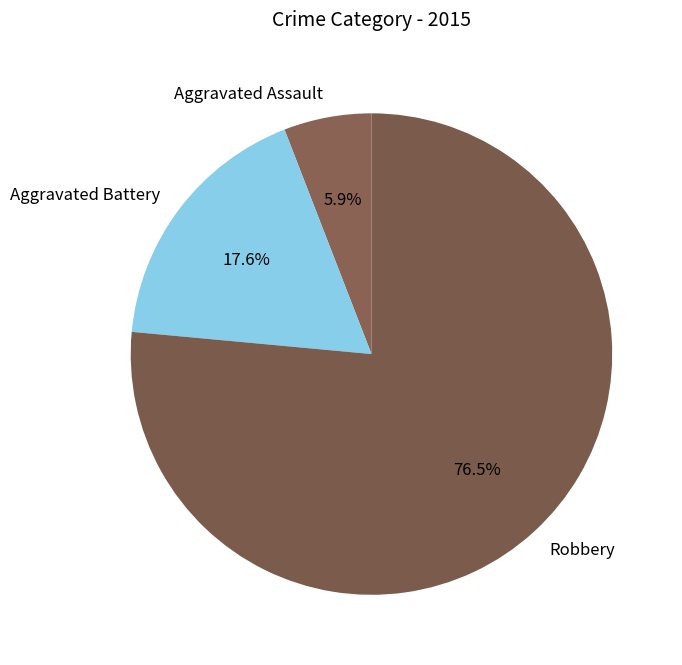

Is there any slice that represents more than half of the pie?

Yes